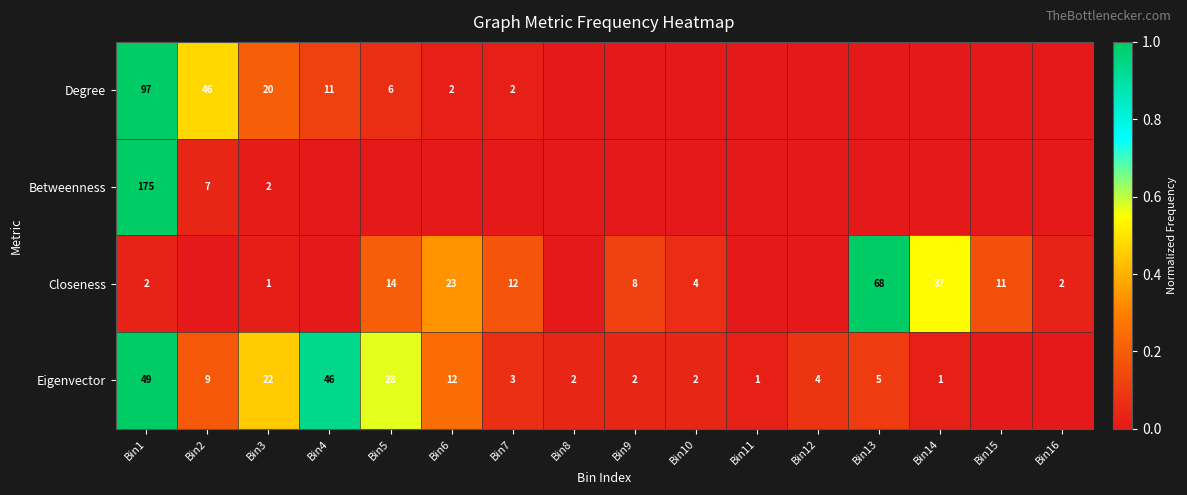

True or false: Eigenvector has a value of 7 at Bin12.

False